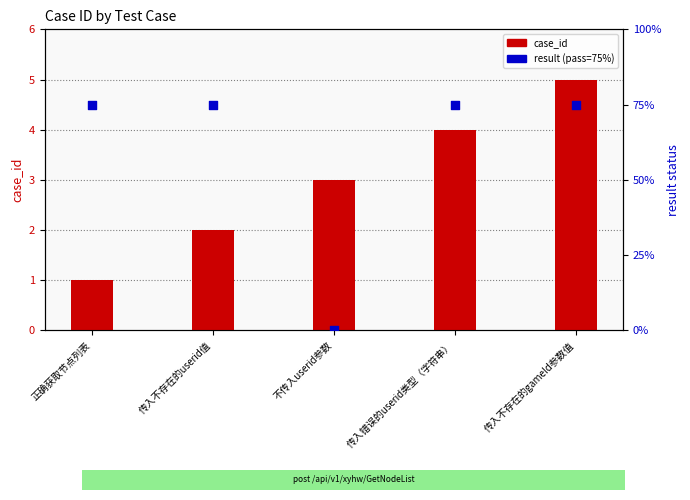

Which series contains the highest Y value?

result (pass=75%)